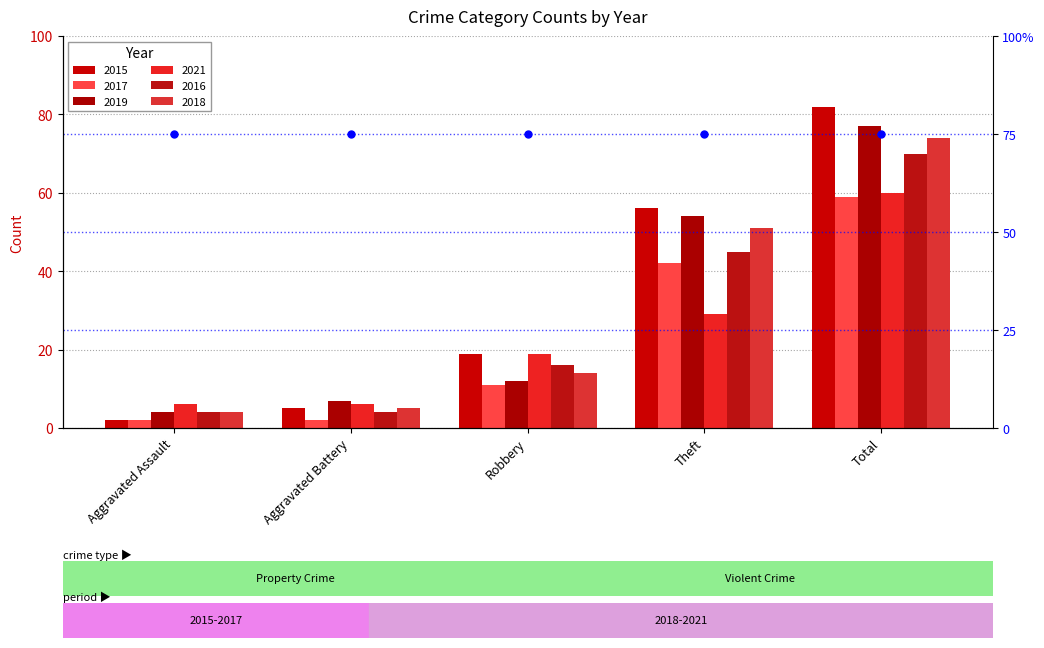

What is the difference between the maximum and second lowest values in the 2019 series?

70